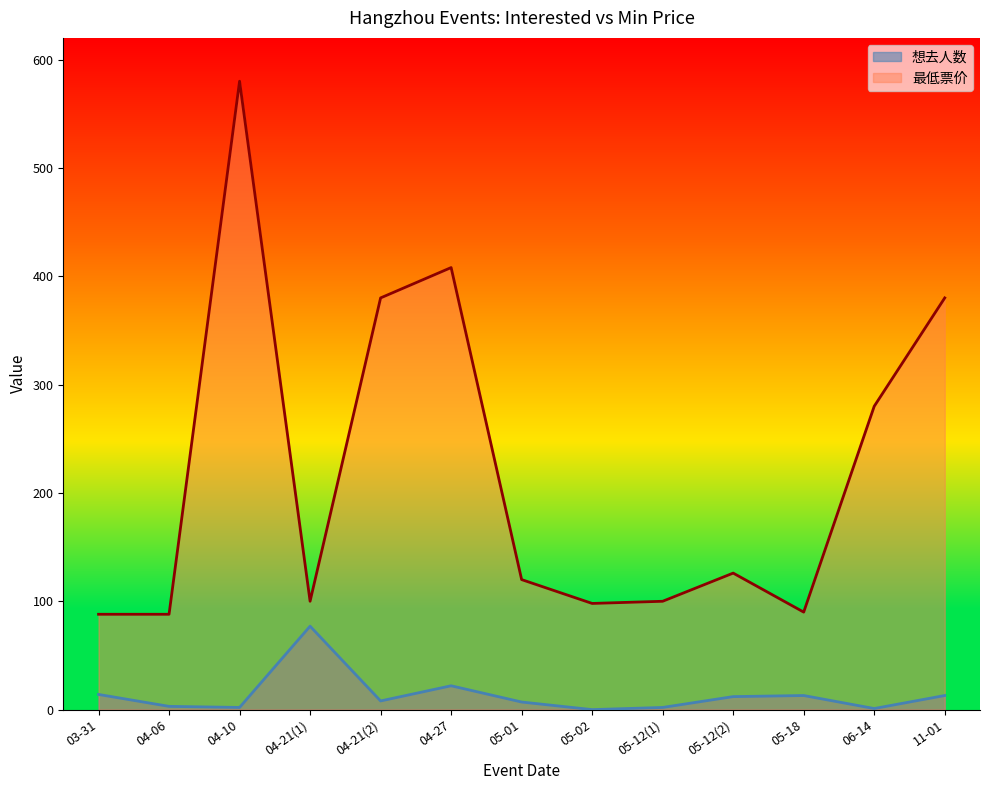

How many categories are shown in the chart?

13